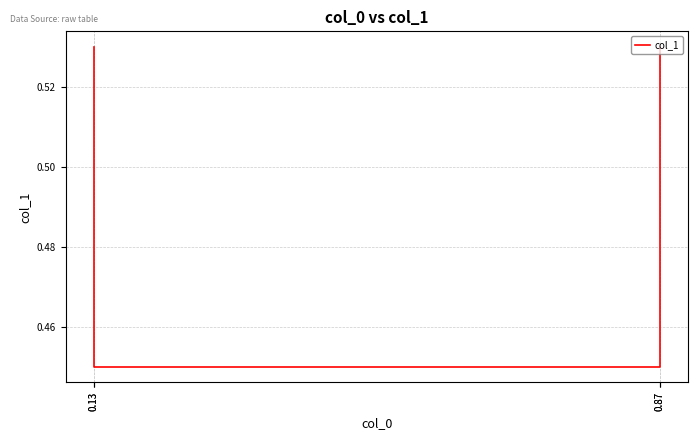

What value does the data have at 0.87?

0.5